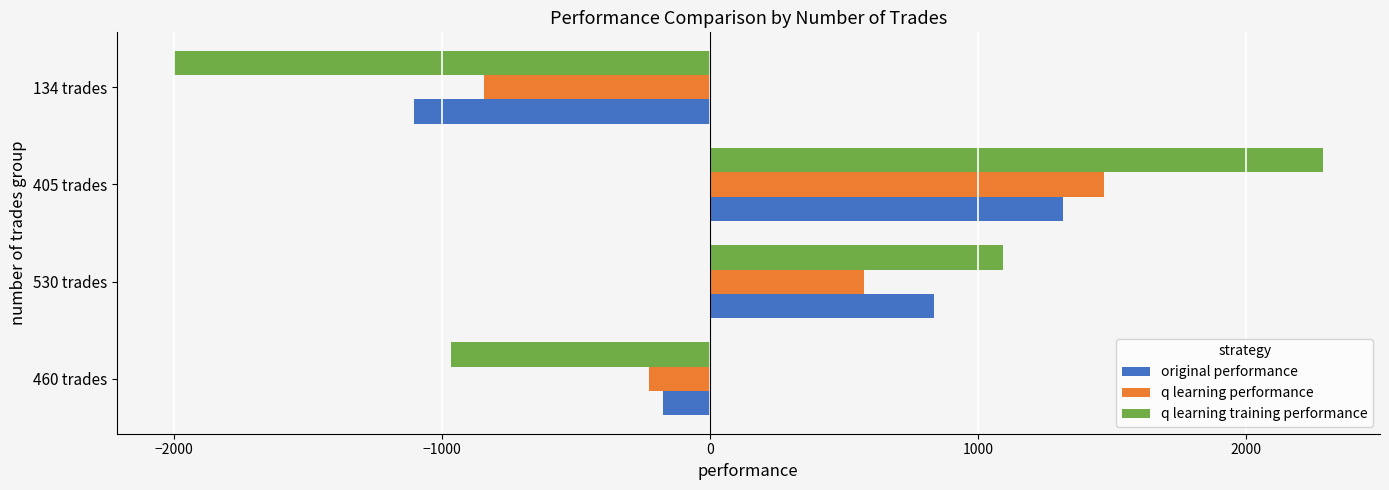

Which label corresponds to the largest value in the chart?

405 trades